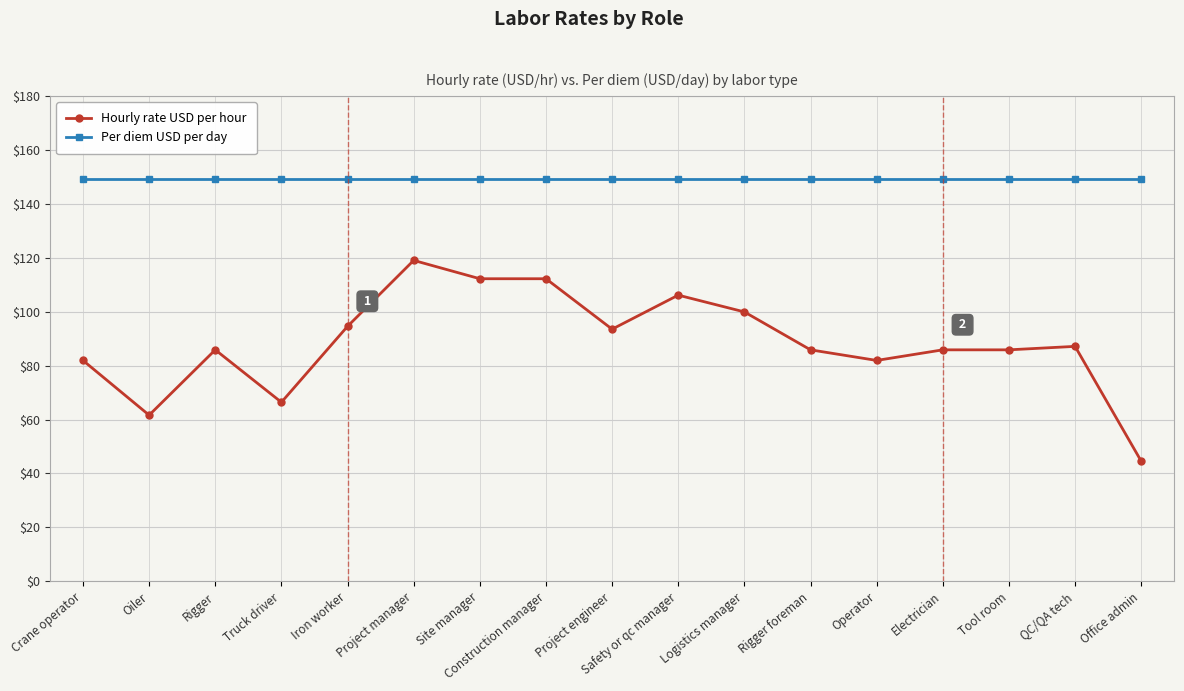

Which label corresponds to the smallest value in the chart?

Office admin